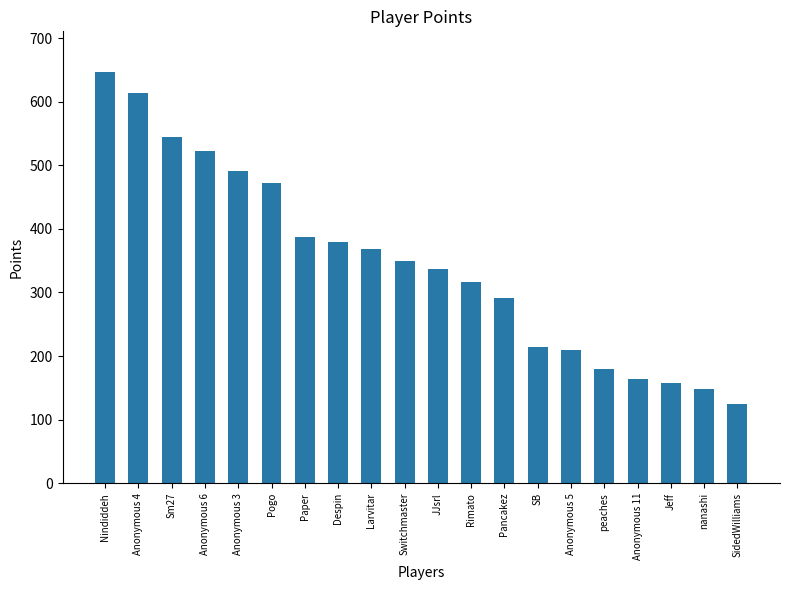

How many data points are less than 350?

10